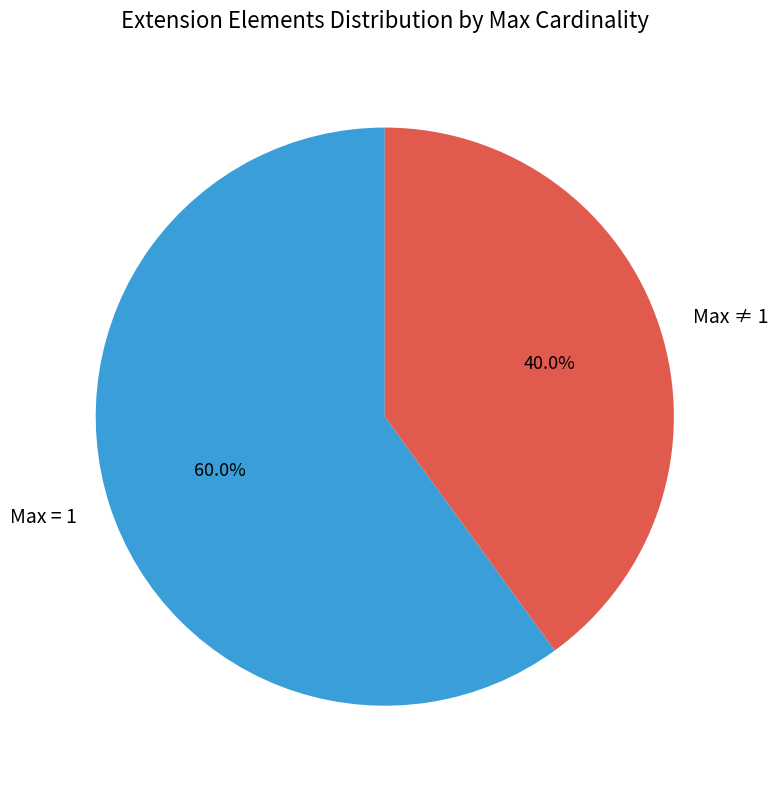

How many slices are in this pie chart?

2